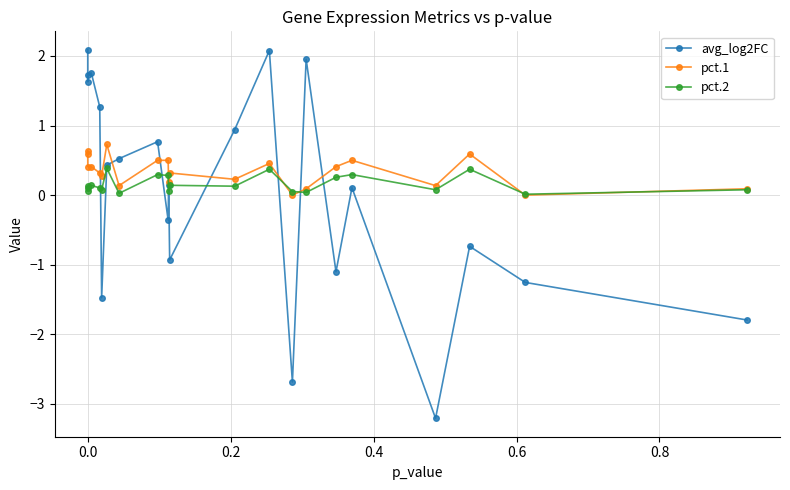

Which series has the largest range (max minus min)?

avg_log2FC